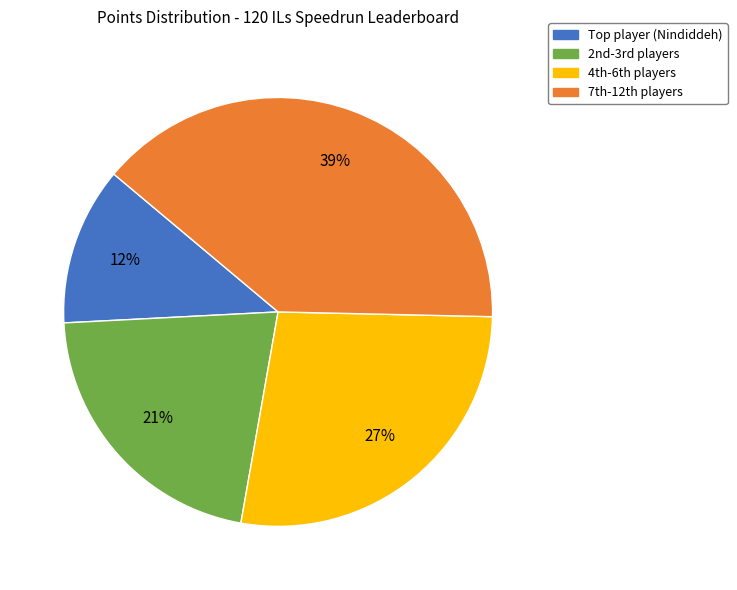

Does any single category account for the majority?

No